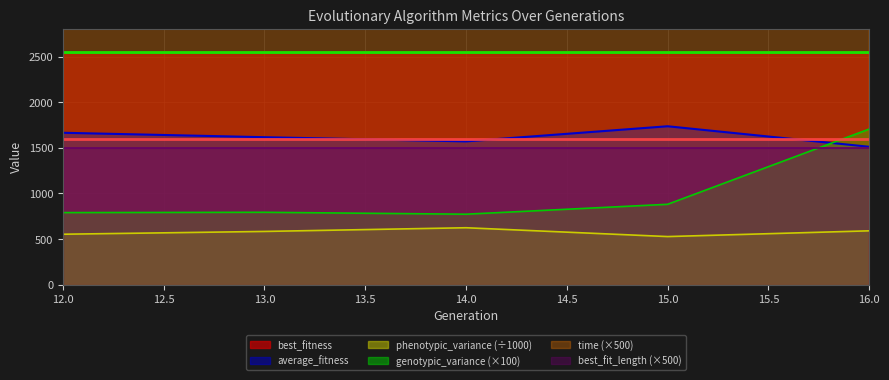

True or false: time has more than 0 points higher than both neighbors.

False